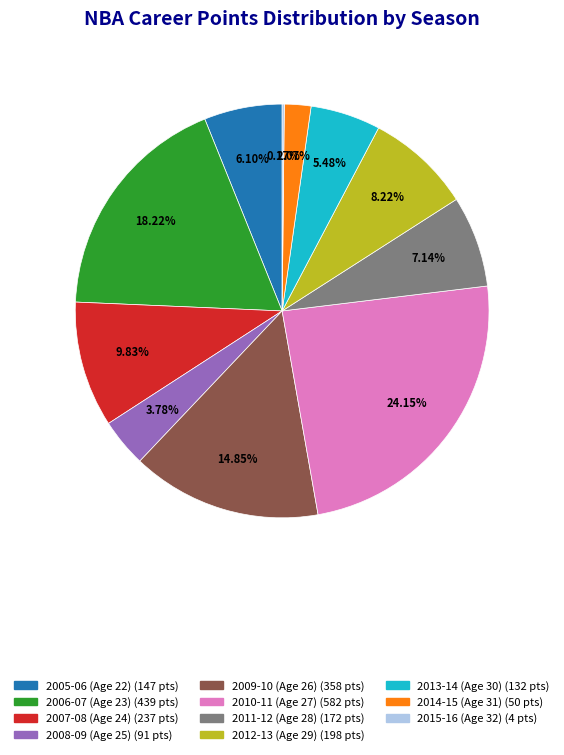

Is there any slice that represents more than half of the pie?

No